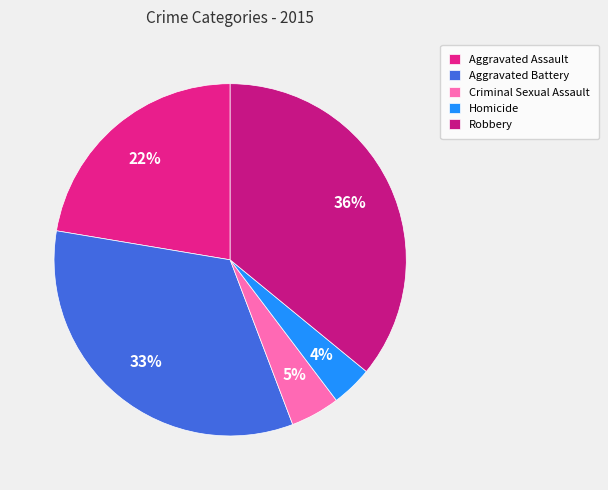

Which slice is the largest?

Robbery